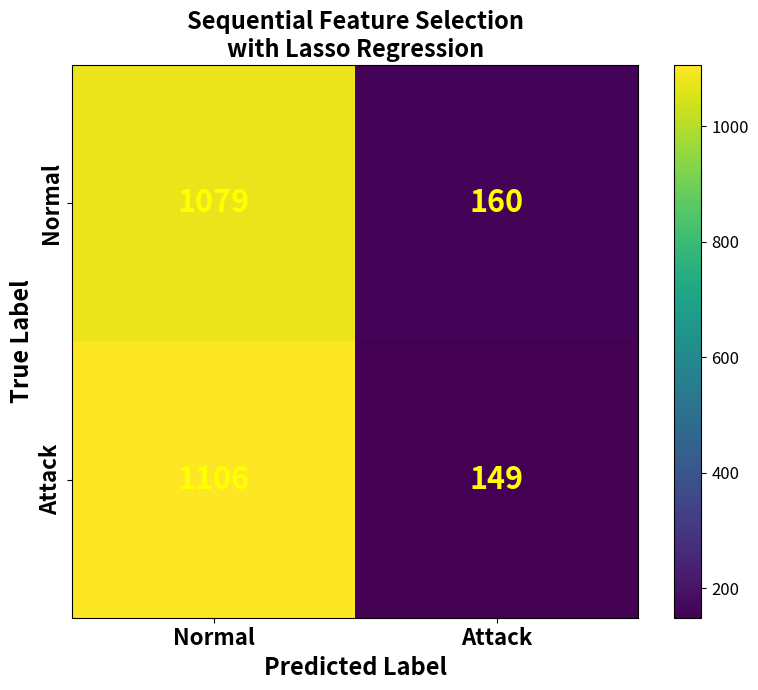

Reading right to left, extract all data points from this chart.

Normal: Attack=160	Normal=1079
Attack: Attack=149	Normal=1106